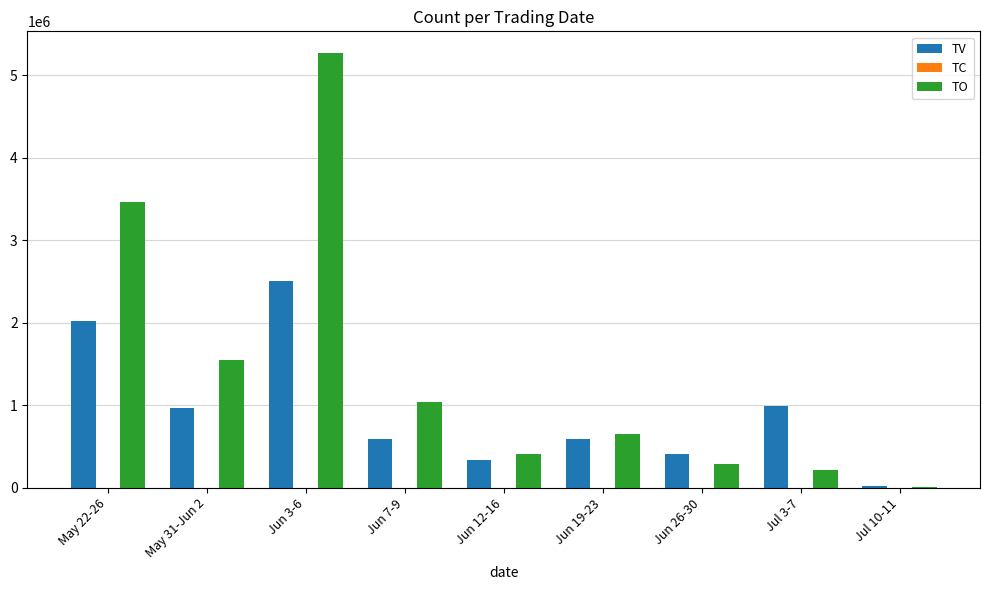

What is the total value across all series at May 31-Jun 2?

2509120